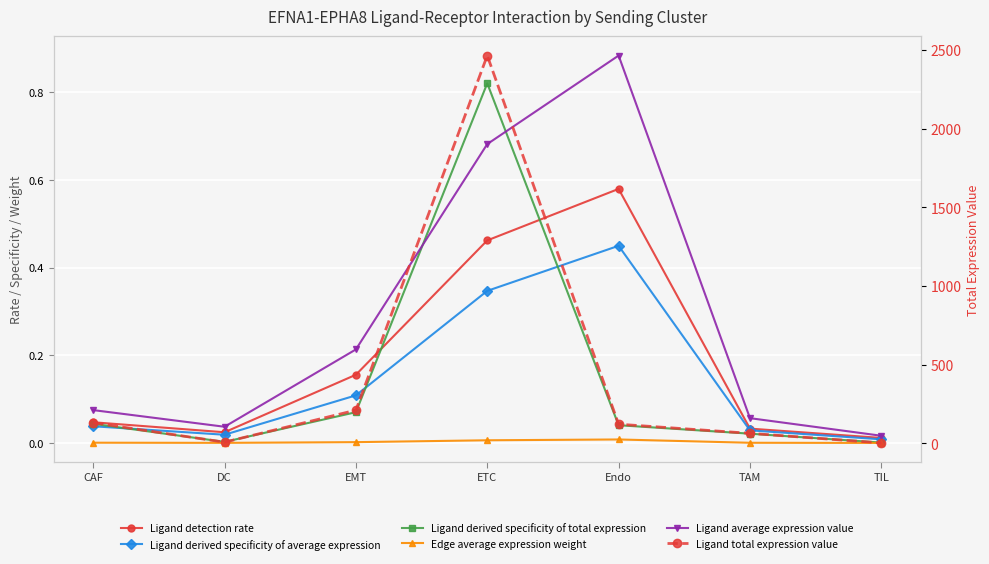

The value of Edge average expression weight at Endo is 0.0. True or false?

True